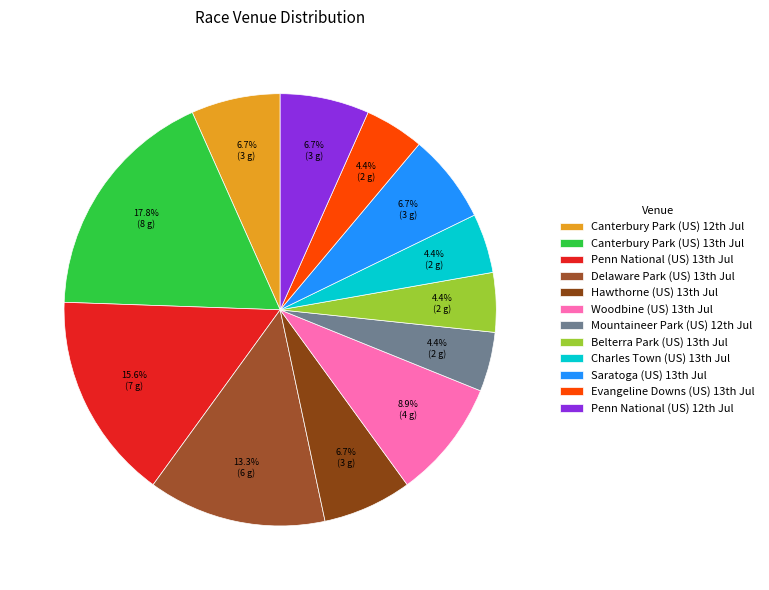

How many segments does this pie chart have?

12